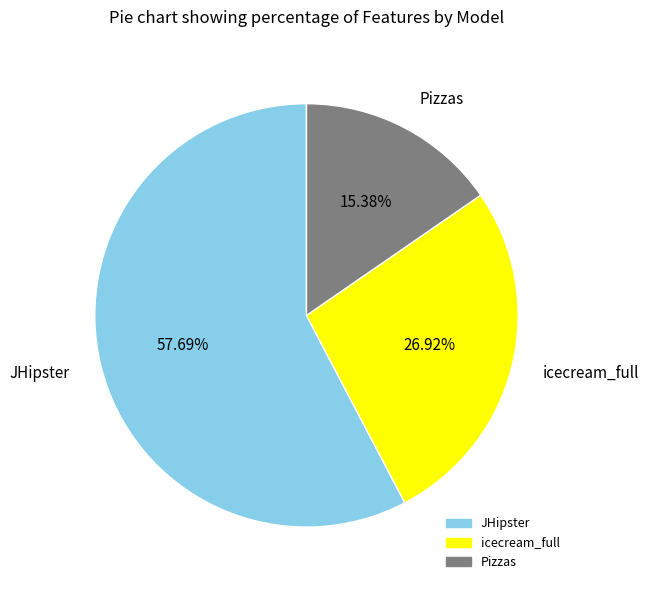

To the nearest percent, what is the difference between the icecream_full and Pizzas slice percentages?

12%